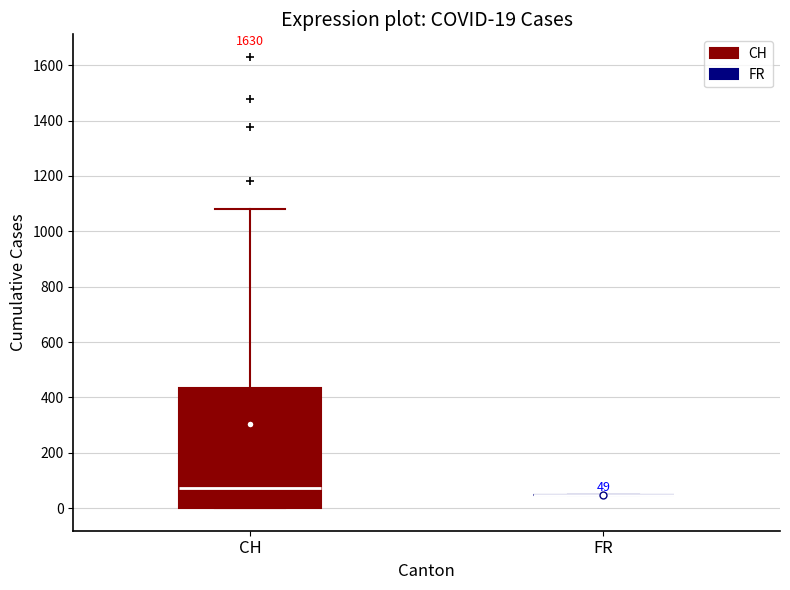

Which box is the tallest, from its lower edge to its upper edge?

CH